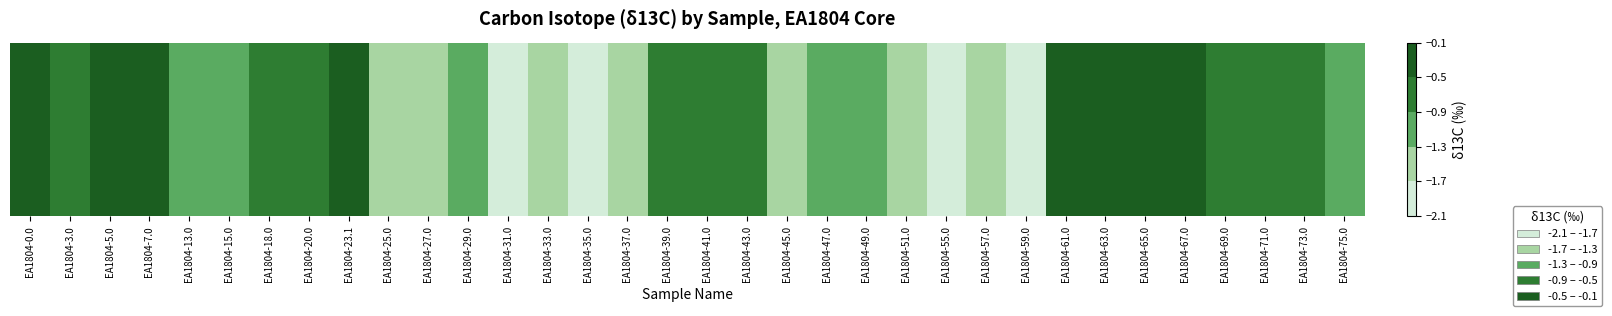

Reading left to right, list all the values displayed in this chart.

EA1804-0.0=-0.0	EA1804-3.0=-0.7	EA1804-5.0=-0.4	EA1804-7.0=-0.4	EA1804-13.0=-1.0	EA1804-15.0=-1.1	EA1804-18.0=-0.7	EA1804-20.0=-0.6	EA1804-23.1=-0.5	EA1804-25.0=-1.4	EA1804-27.0=-1.4	EA1804-29.0=-1.1	EA1804-31.0=-2.0	EA1804-33.0=-1.3	EA1804-35.0=-1.8	EA1804-37.0=-1.6	EA1804-39.0=-0.5	EA1804-41.0=-0.6	EA1804-43.0=-0.7	EA1804-45.0=-1.3	EA1804-47.0=-1.0	EA1804-49.0=-1.2	EA1804-51.0=-1.5	EA1804-55.0=-1.8	EA1804-57.0=-1.5	EA1804-59.0=-1.8	EA1804-61.0=-0.4	EA1804-63.0=-0.4	EA1804-65.0=-0.1	EA1804-67.0=-0.1	EA1804-69.0=-0.7	EA1804-71.0=-0.7	EA1804-73.0=-0.8	EA1804-75.0=-1.3